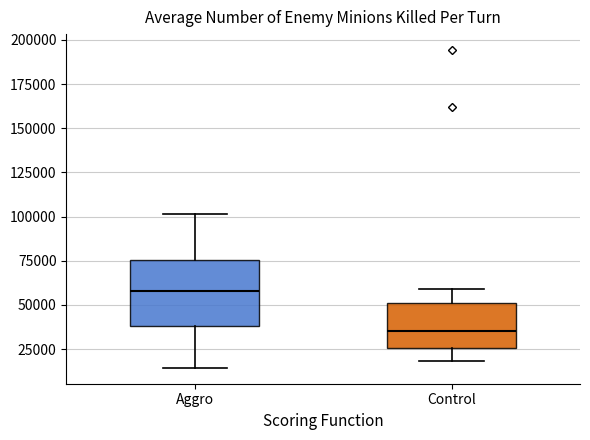

Reading left to right, transcribe this box plot: for each box, give where its median line is, the range the box spans, and where its two whiskers end, as read against the y-axis. The values are not printed on the chart, so give them approximately, as read against the axis.

Aggro: median 60000, box 40000 to 75000, whiskers 15000 to 100000
Control: median 35000, box 25000 to 50000, whiskers 20000 to 60000